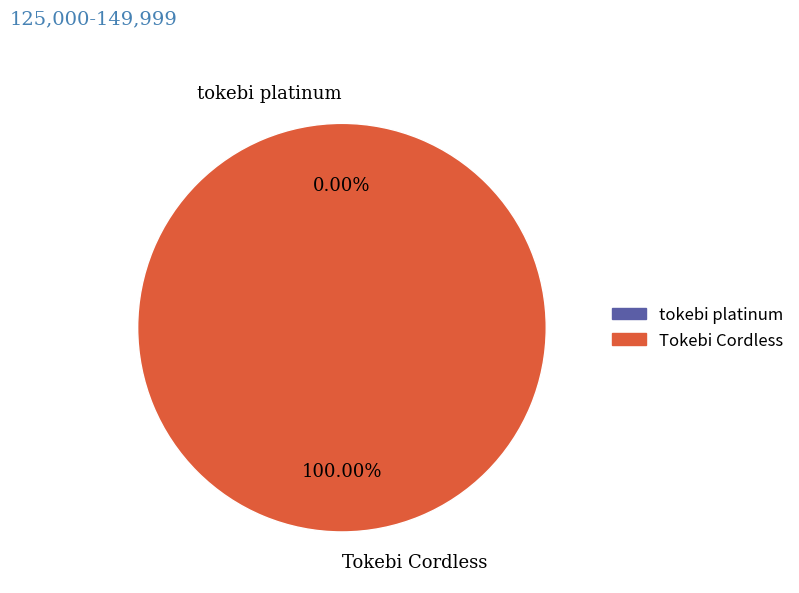

Does any single category account for the majority?

Yes